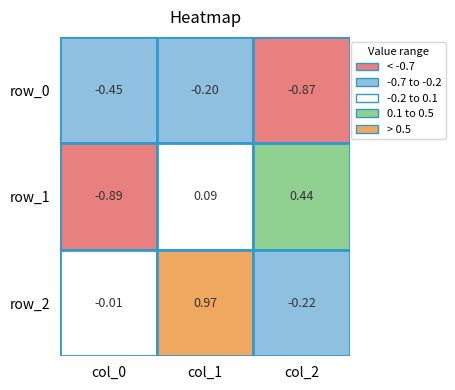

Reading left to right, extract all data points from this chart.

row_0: -0.5	-0.2	-0.9
row_1: -0.9	0.1	0.4
row_2: -0.0	1.0	-0.2